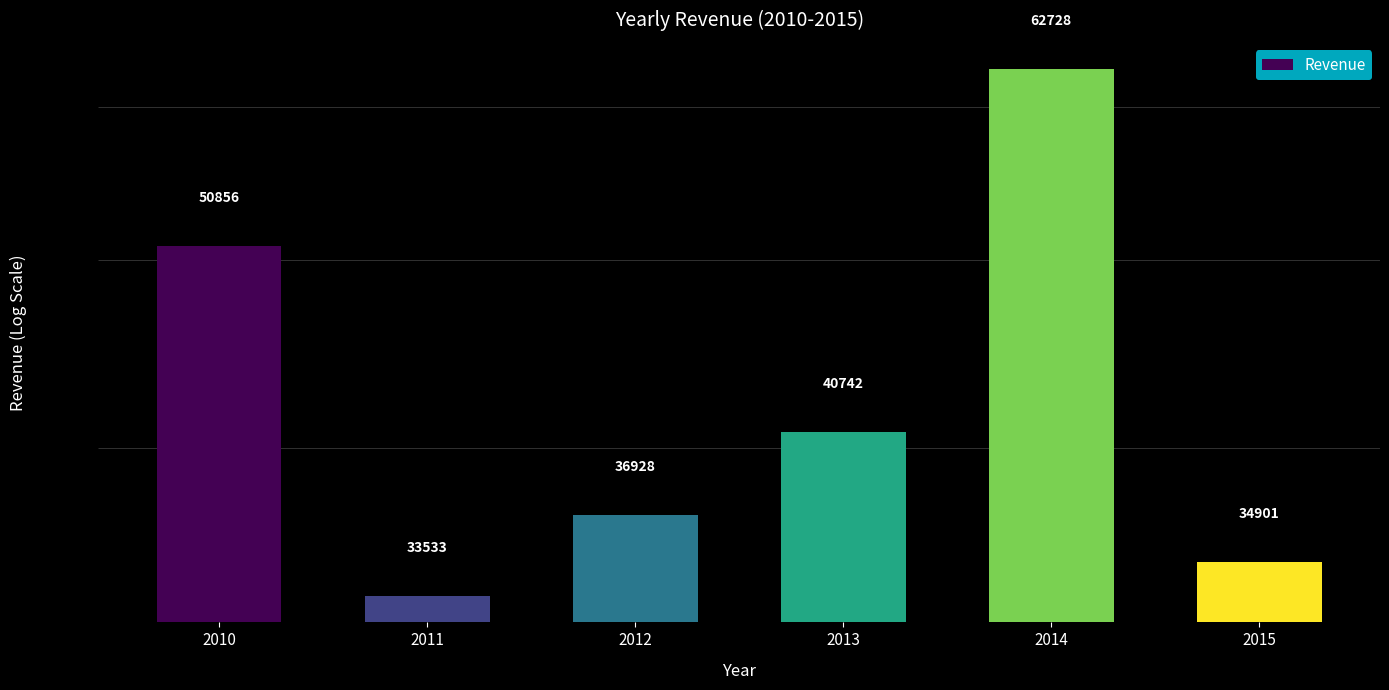

What is the ratio of the value at 2014 to the value at 2015?

1.8